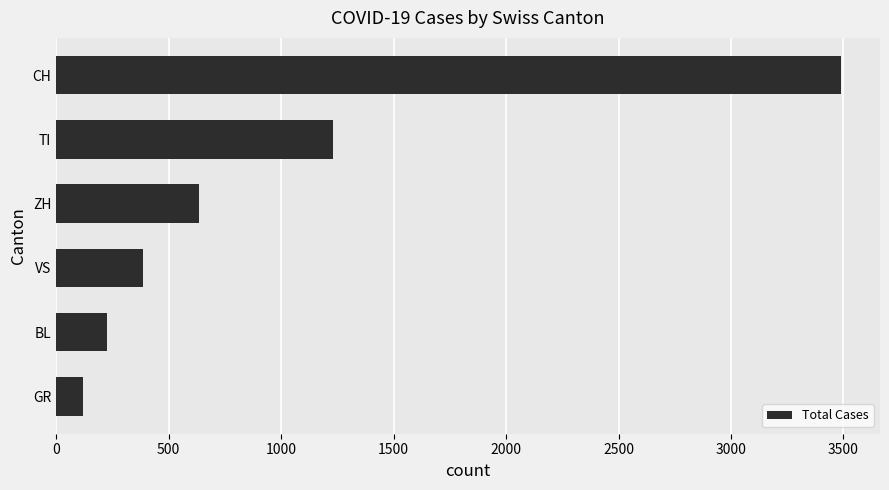

The value at CH is 3488. True or false?

True